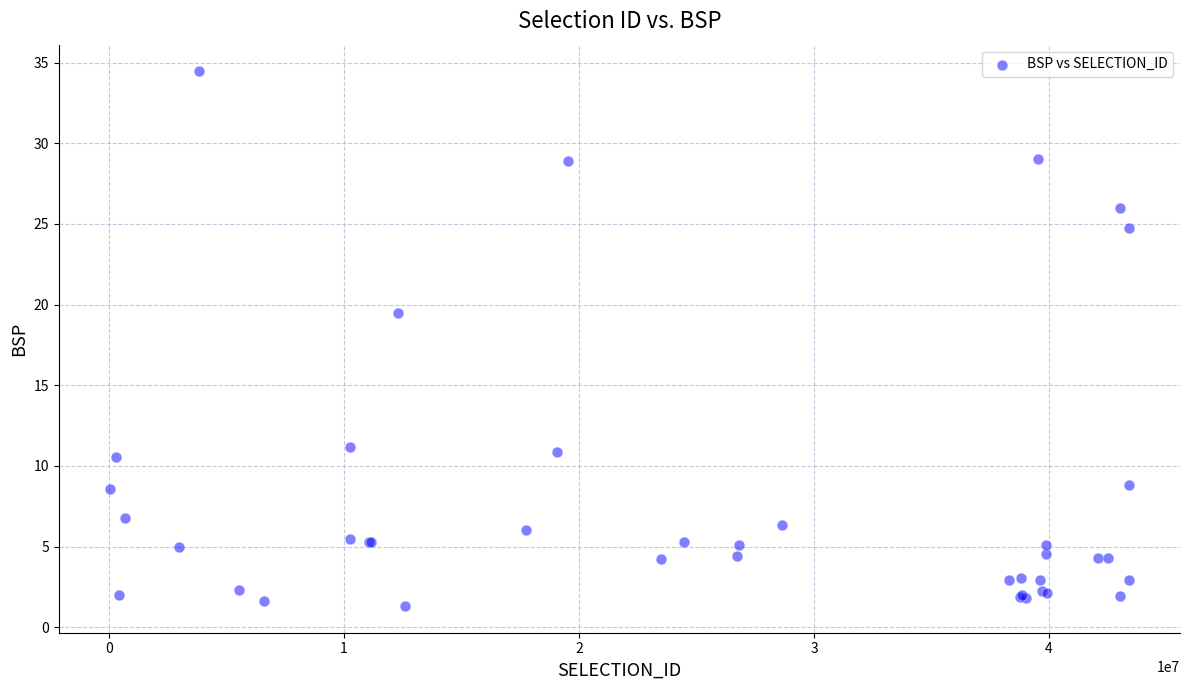

What Y value in the scatter plot is closest to 17?

19.5